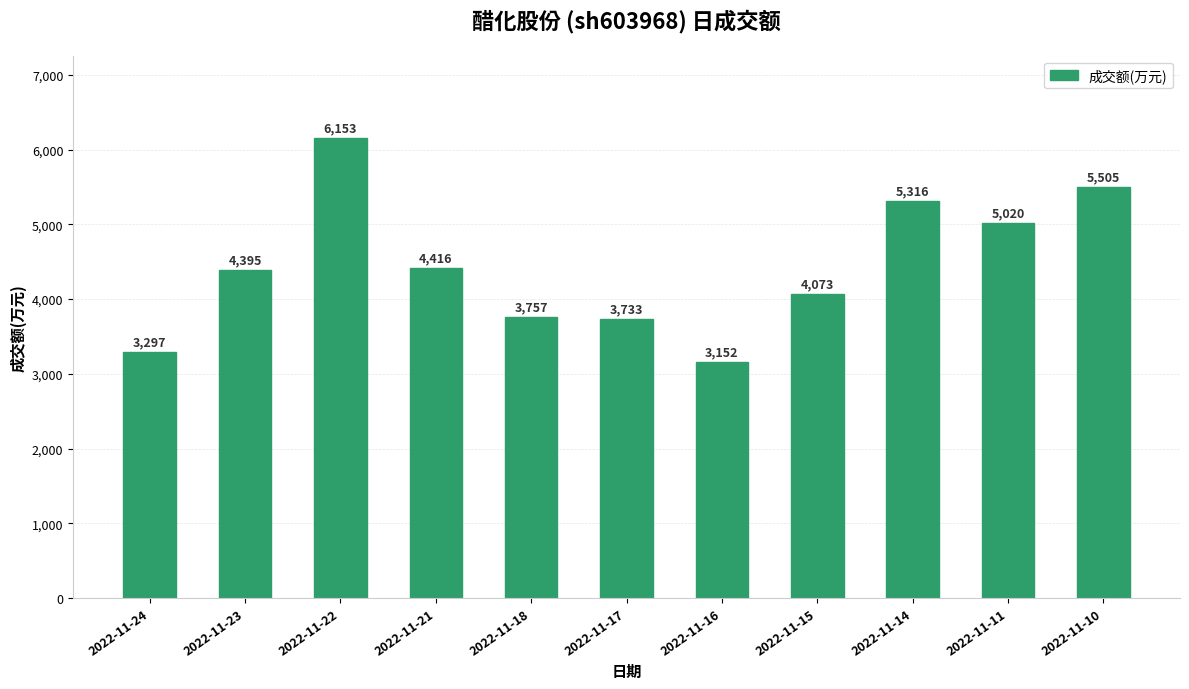

Rank the categories by value from lowest to highest.

2022-11-16, 2022-11-24, 2022-11-17, 2022-11-18, 2022-11-15, 2022-11-23, 2022-11-21, 2022-11-11, 2022-11-14, 2022-11-10, 2022-11-22